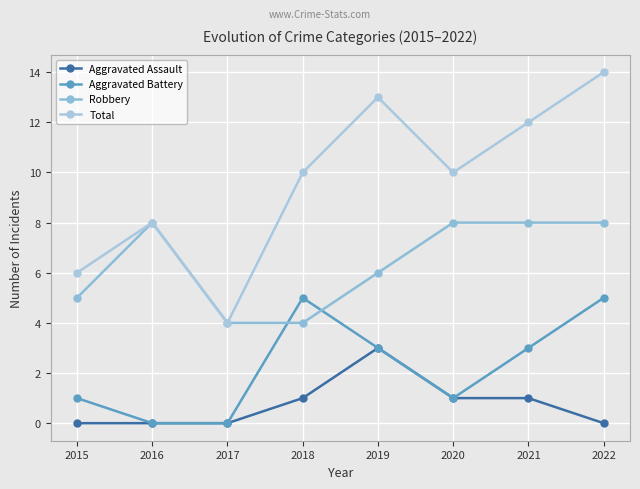

List the labels in order of Aggravated Assault value, smallest first.

2015, 2016, 2017, 2022, 2018, 2020, 2021, 2019